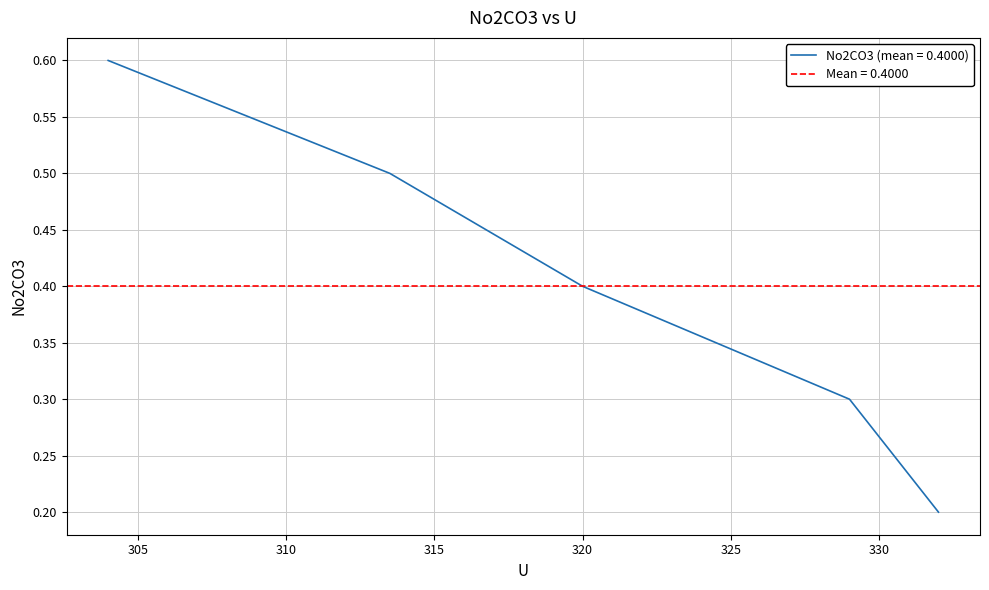

Is it true that the value at 329 is 0.3?

True